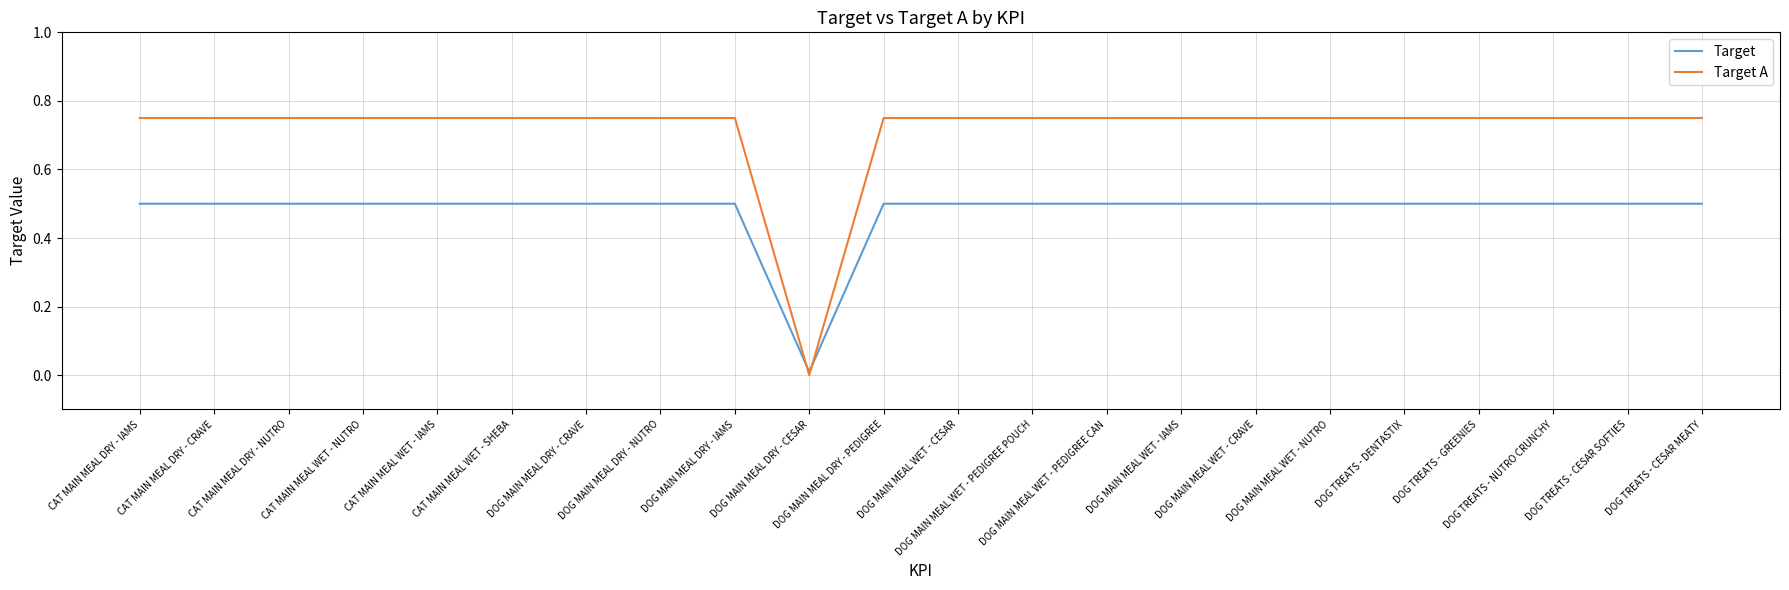

Which category has the lowest value across all series?

DOG MAIN MEAL DRY - CESAR